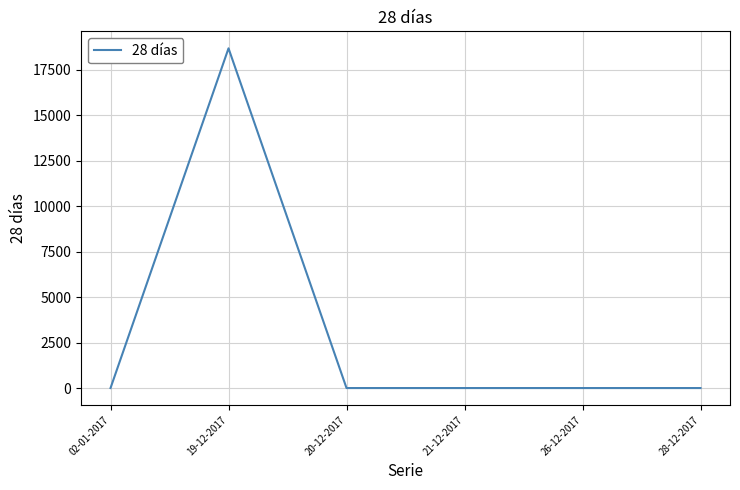

Which has a higher value, 26-12-2017 or 19-12-2017?

19-12-2017